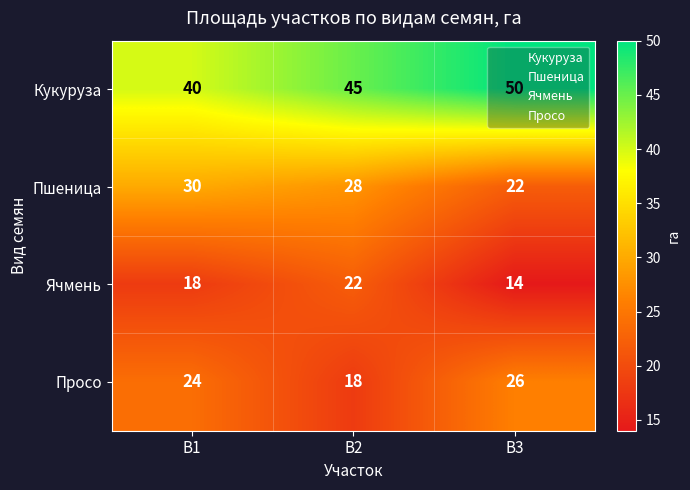

What is the spread (max minus min) of values at В3?

36